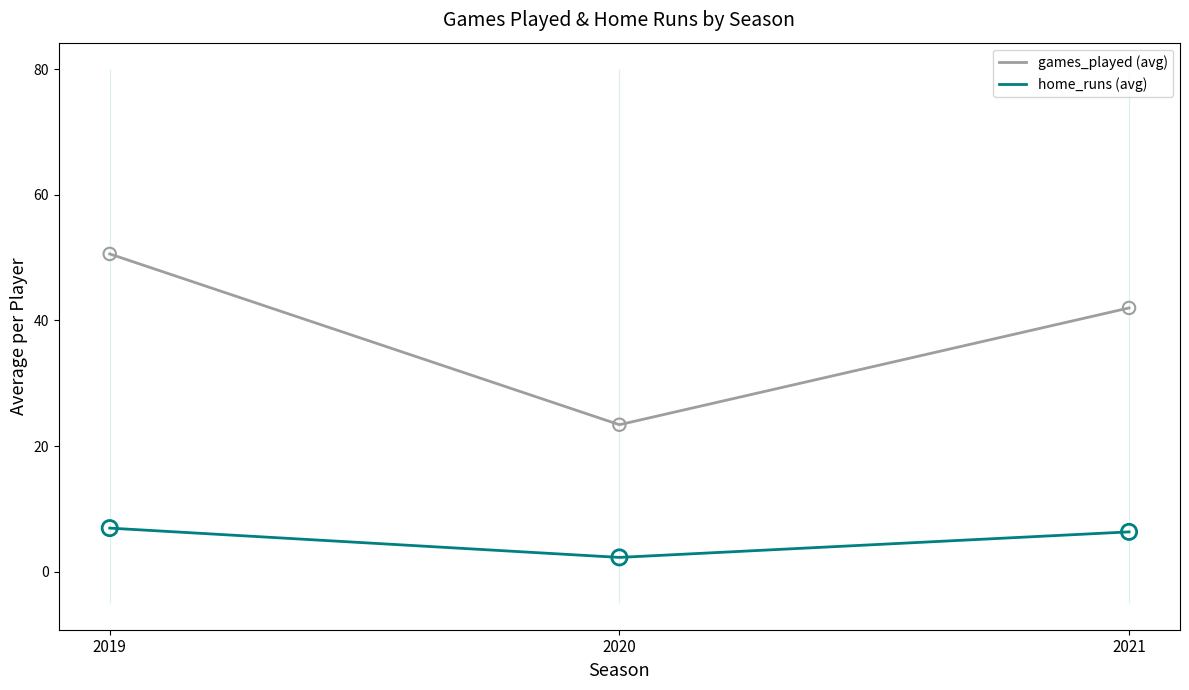

Is the value of home_runs (avg) at 2021 greater than the value of games_played (avg) at 2020?

No